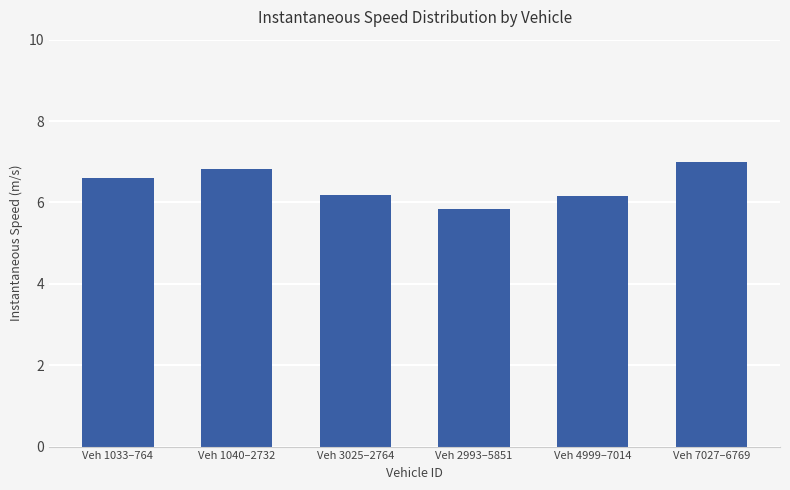

What is the change in value from Veh 2993–5851 to Veh 7027–6769?

+1.2